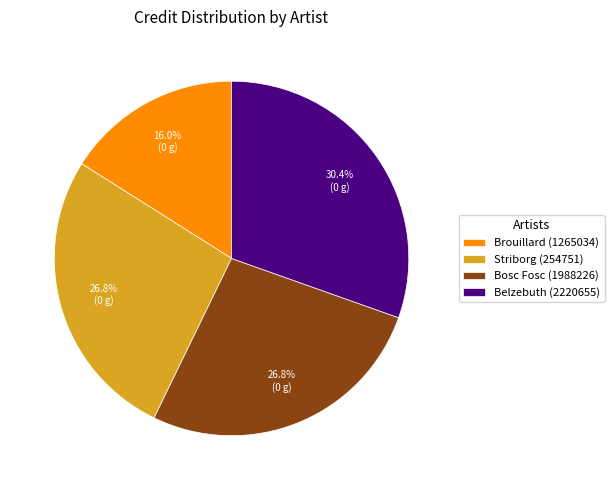

Which has a higher value, Belzebuth (2220655) or Bosc Fosc (1988226)?

Belzebuth (2220655)